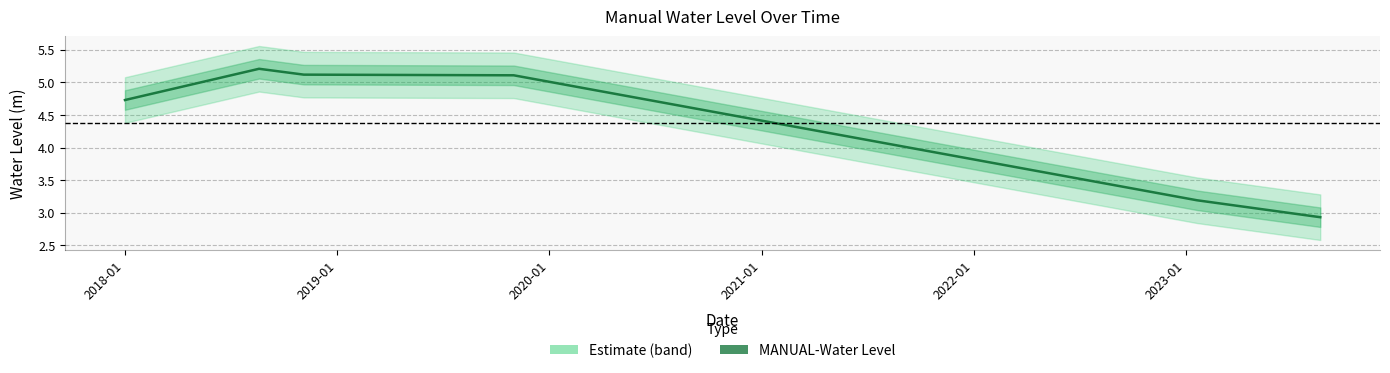

Count the number of categories in the chart.

6